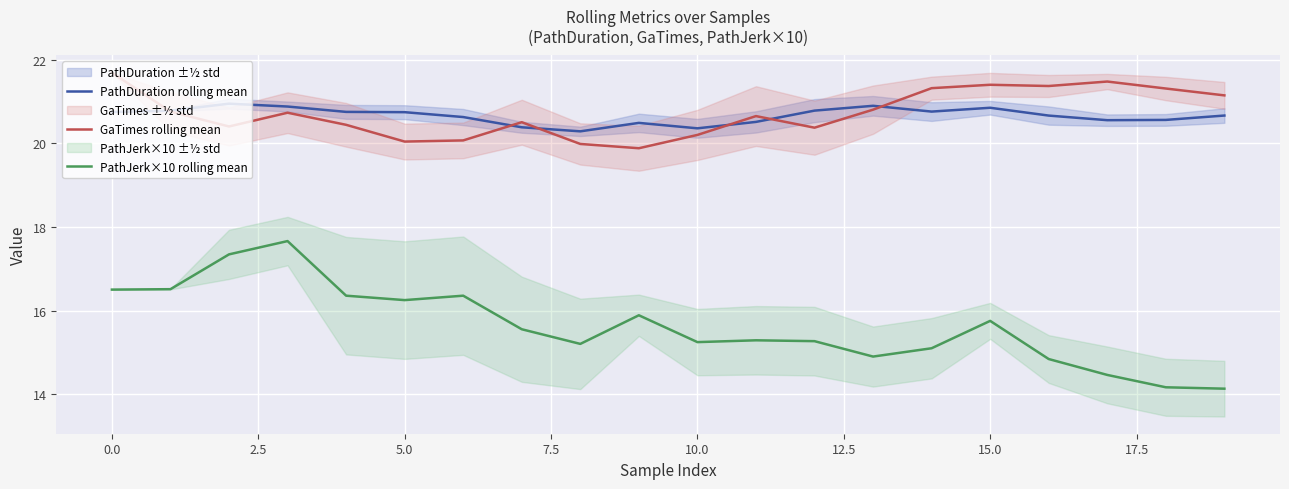

What is the average value of the PathJerk×10 rolling mean series?

15.6